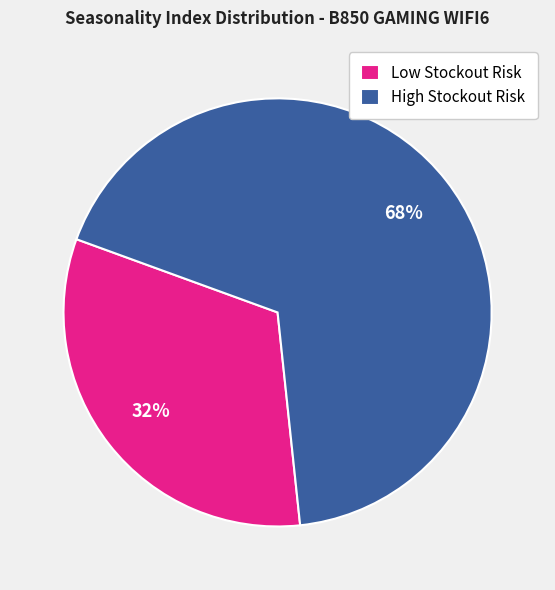

What percentage is the High Stockout Risk slice, to the nearest percent?

68%